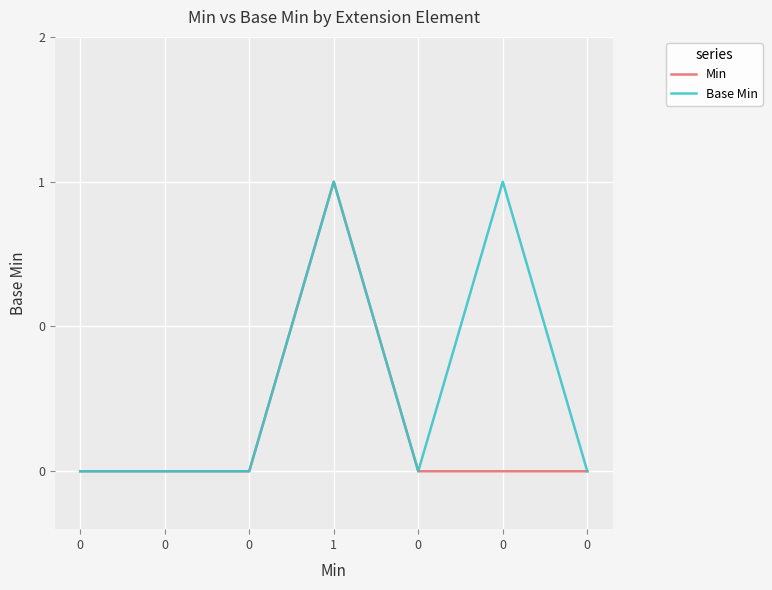

Rank the series at 1 from lowest to highest value.

Min, Base Min